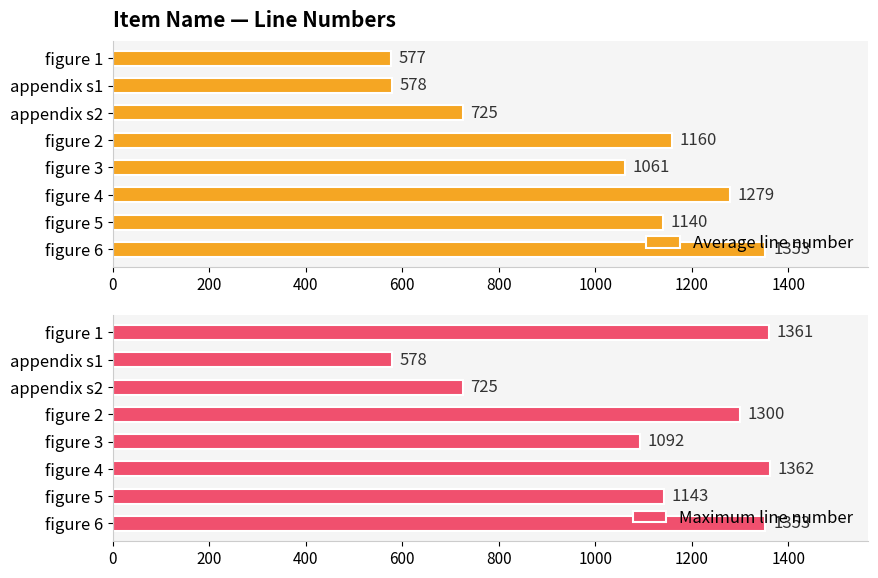

What value does the Average line number series have at figure 5?

1139.5